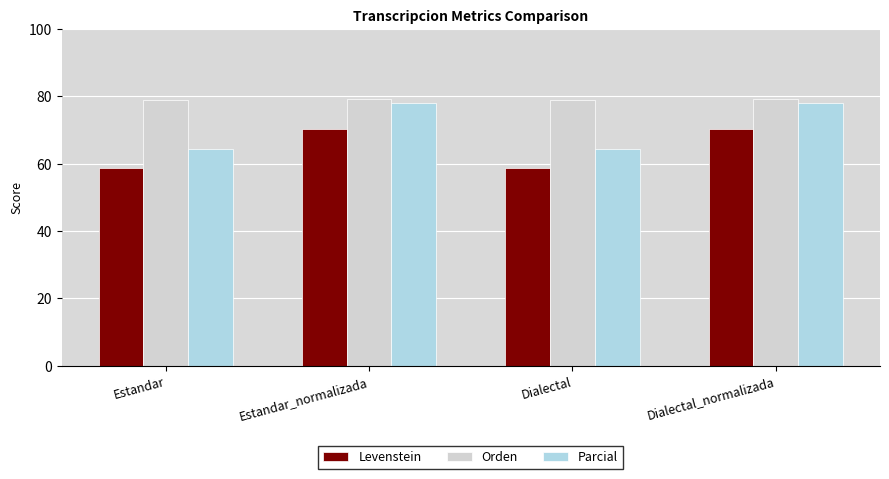

What is the difference between the highest and lowest values at Dialectal_normalizada?

8.9